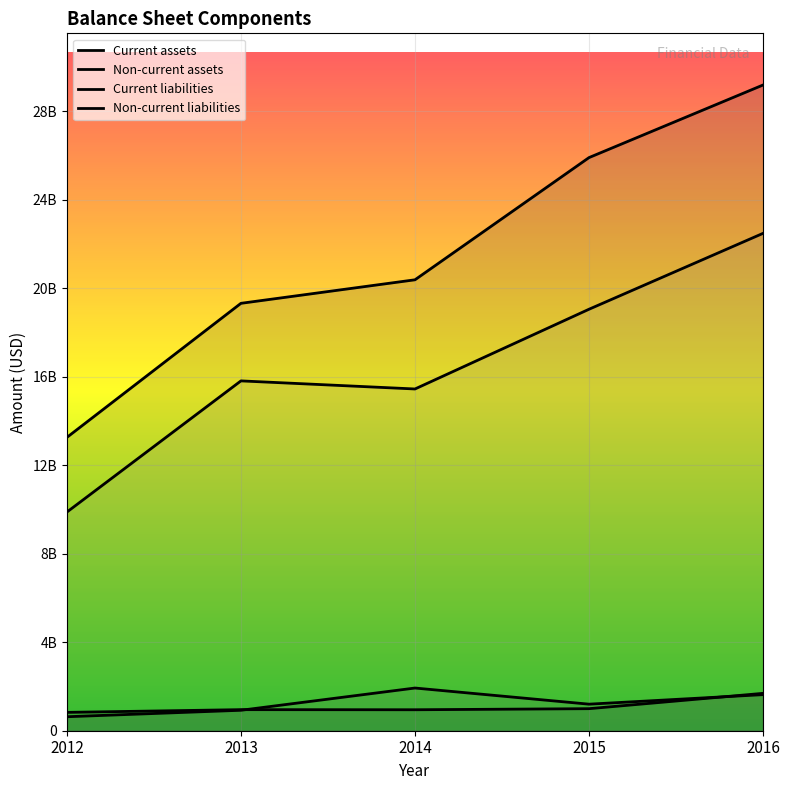

Read the Non-current assets value at 2014.

20383577000